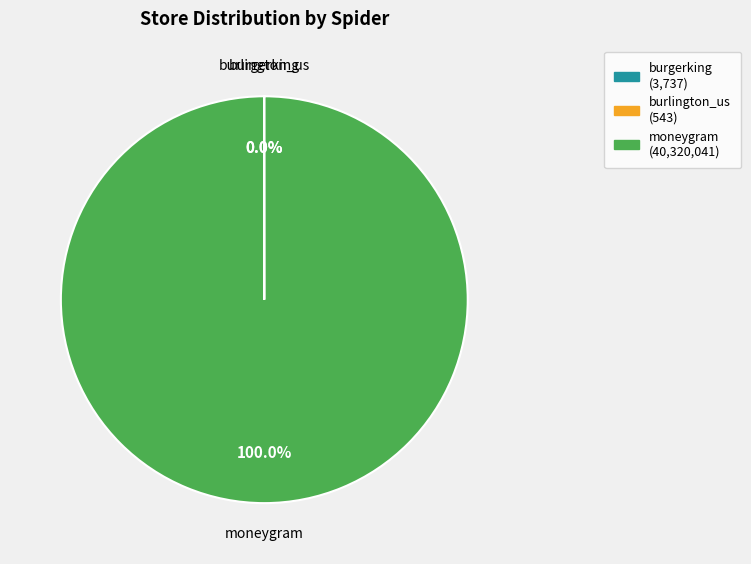

What is the majority slice?

moneygram